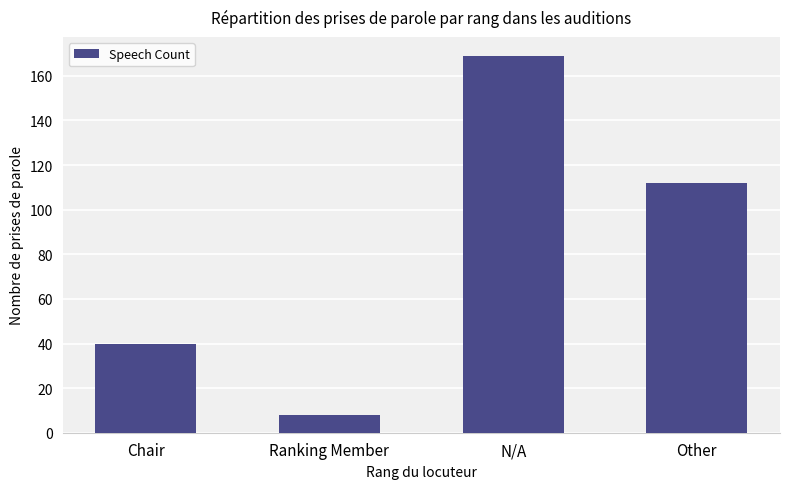

How many distinct data groups are displayed?

1